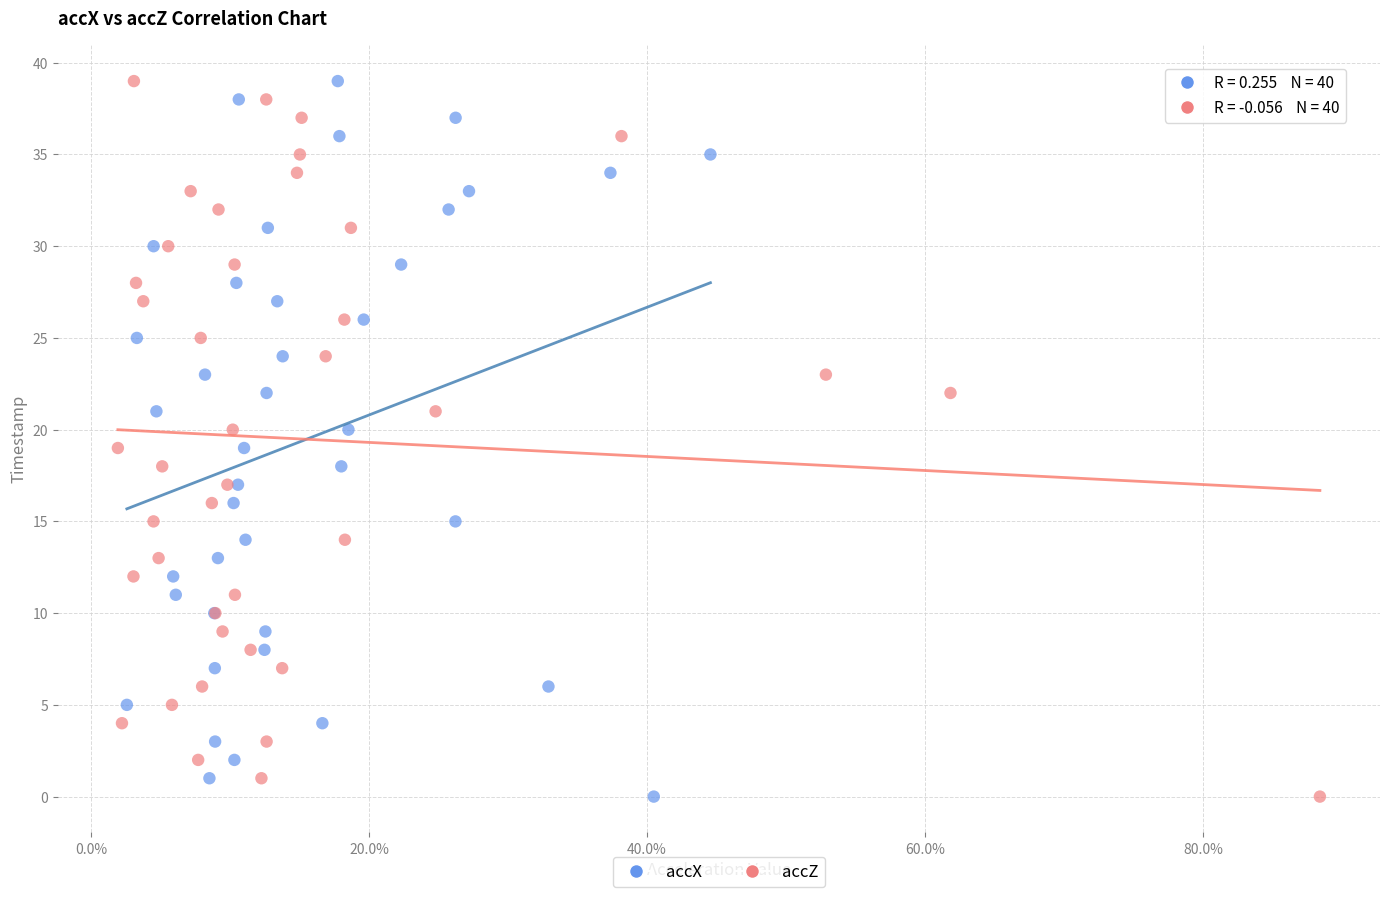

What are all the series names shown in the legend?

accX, accZ